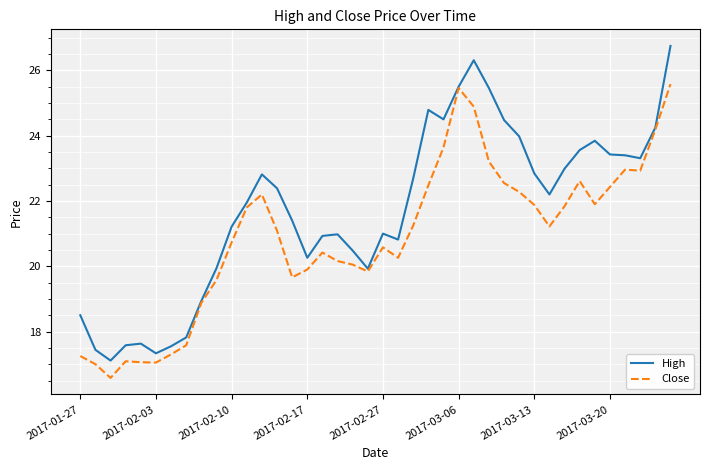

Which series has the widest spread of values?

High